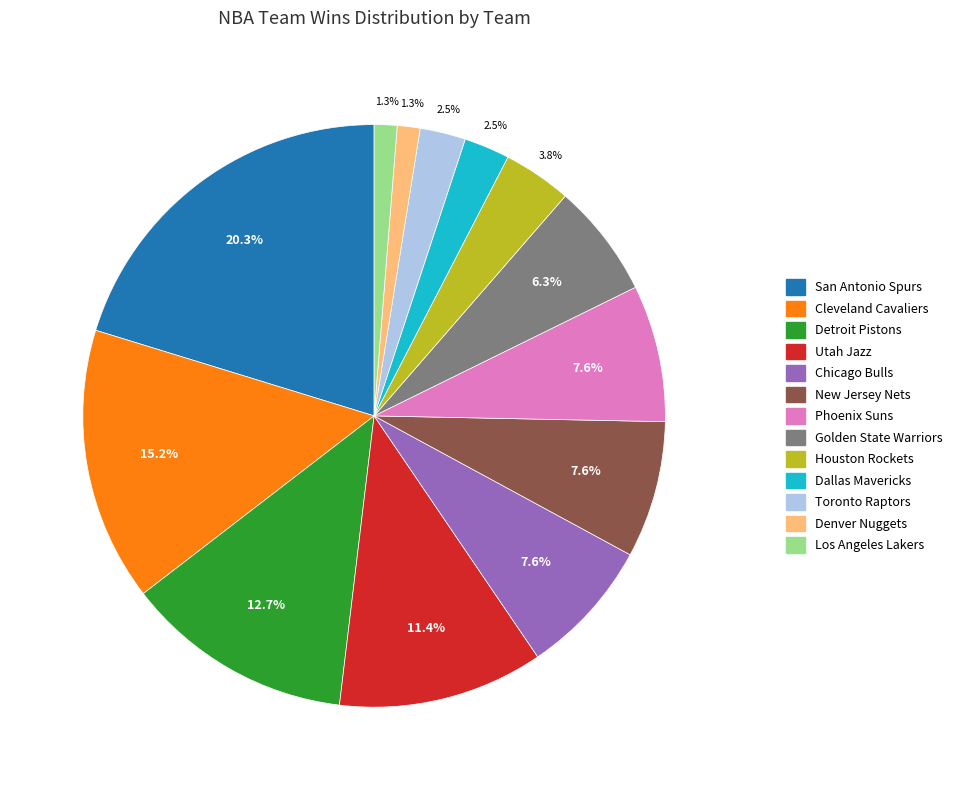

To the nearest percent, what is the difference between the Chicago Bulls and Dallas Mavericks slice percentages?

5%